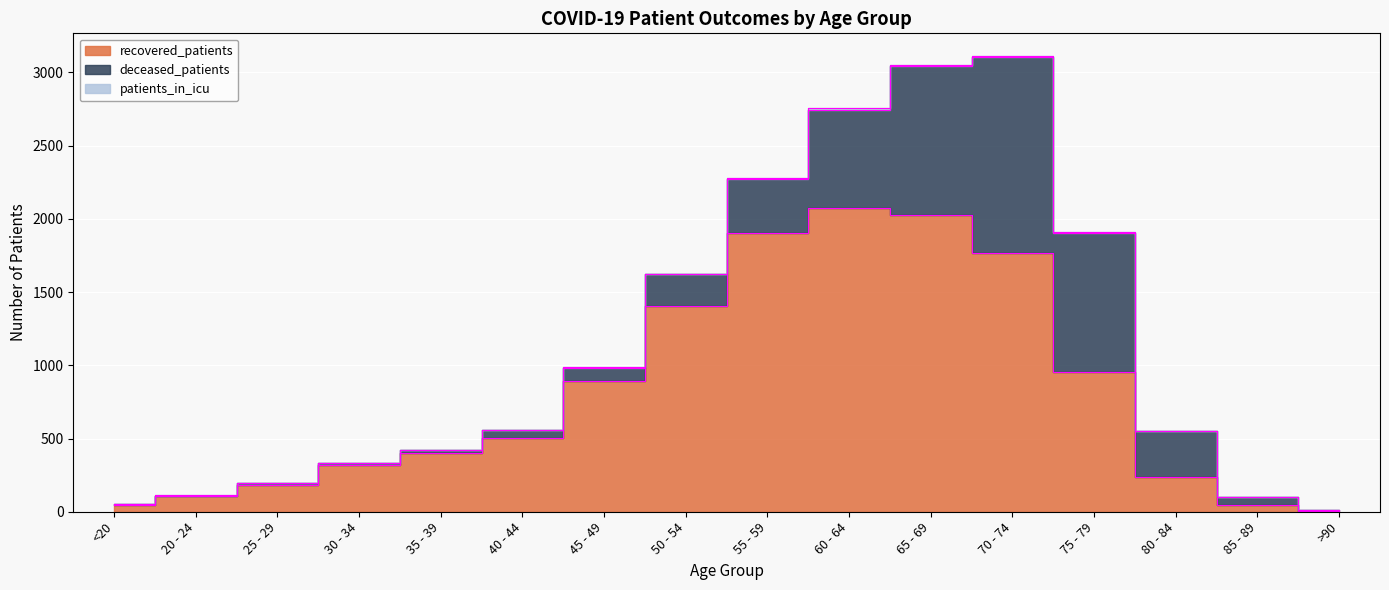

Between 30 - 34 and 25 - 29, which is larger?

30 - 34